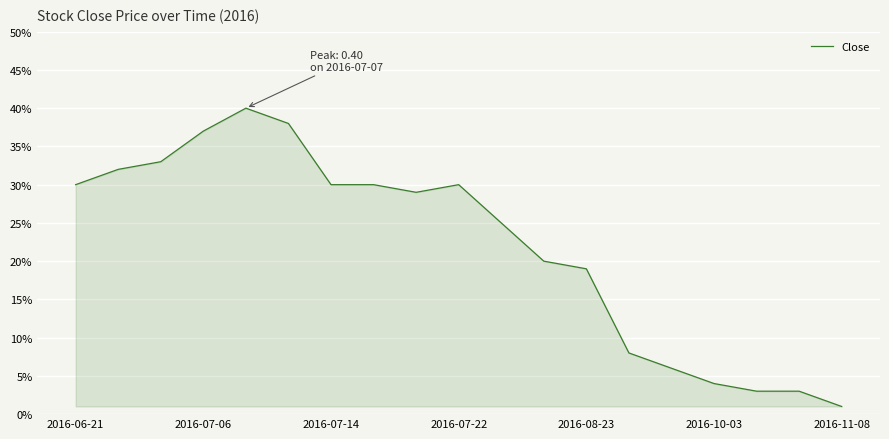

Does the chart have visible grid lines?

Yes